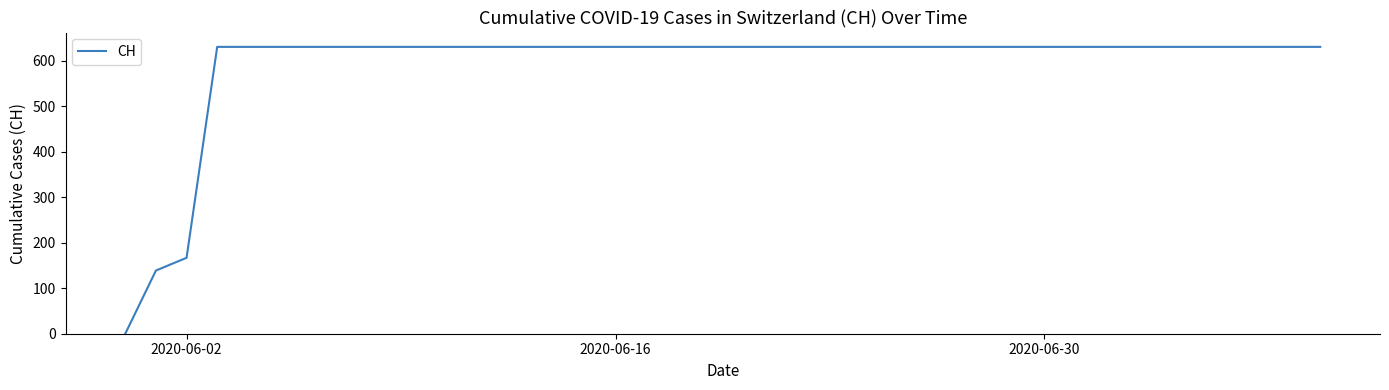

What is the maximum value shown in the chart?

631